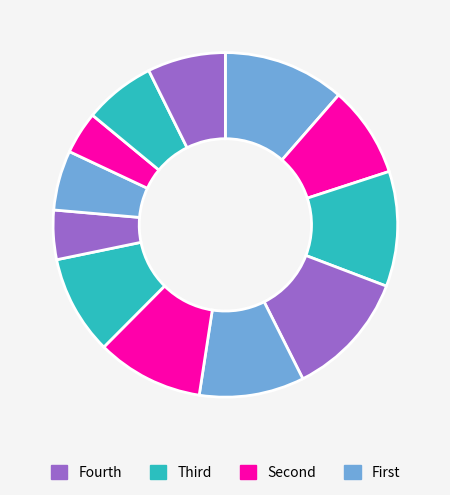

Does any single category account for the majority?

No